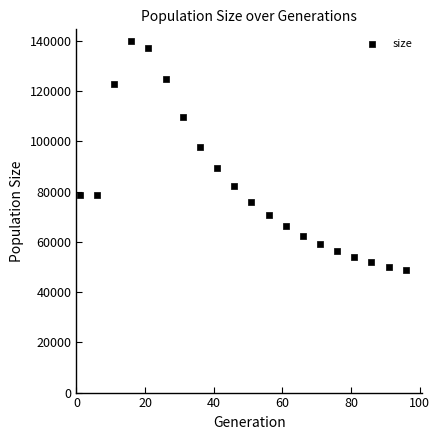

What Y value in the scatter plot is closest to 94367?

97609